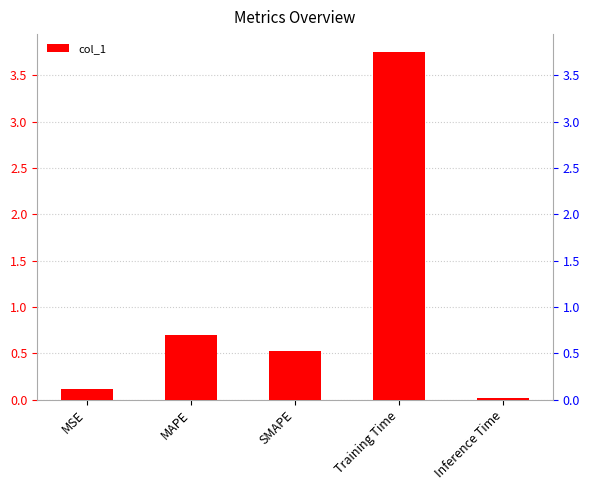

The chart shows a value of 3.8 at Training Time. True or false?

True